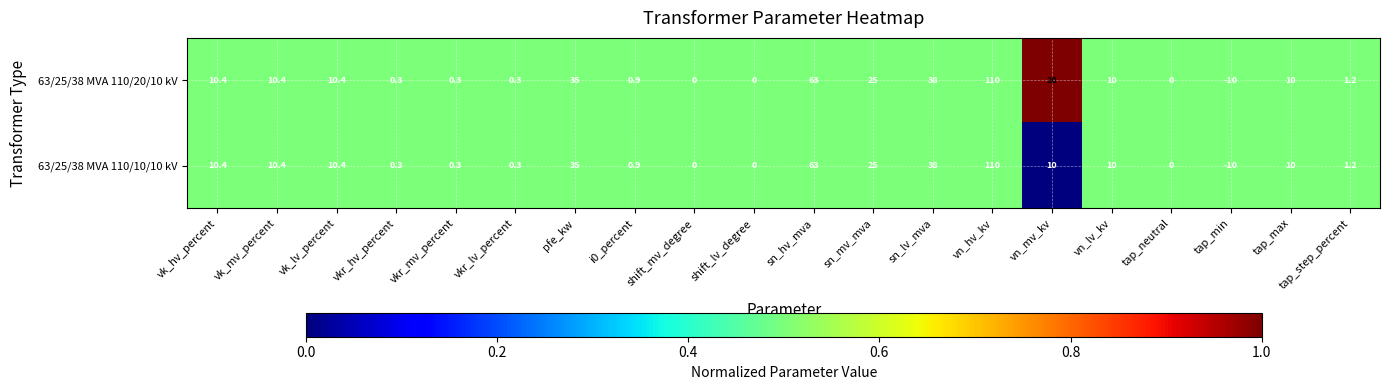

What is the difference between the second highest and second lowest values in the 63/25/38 MVA 110/10/10 kV series?

63.0